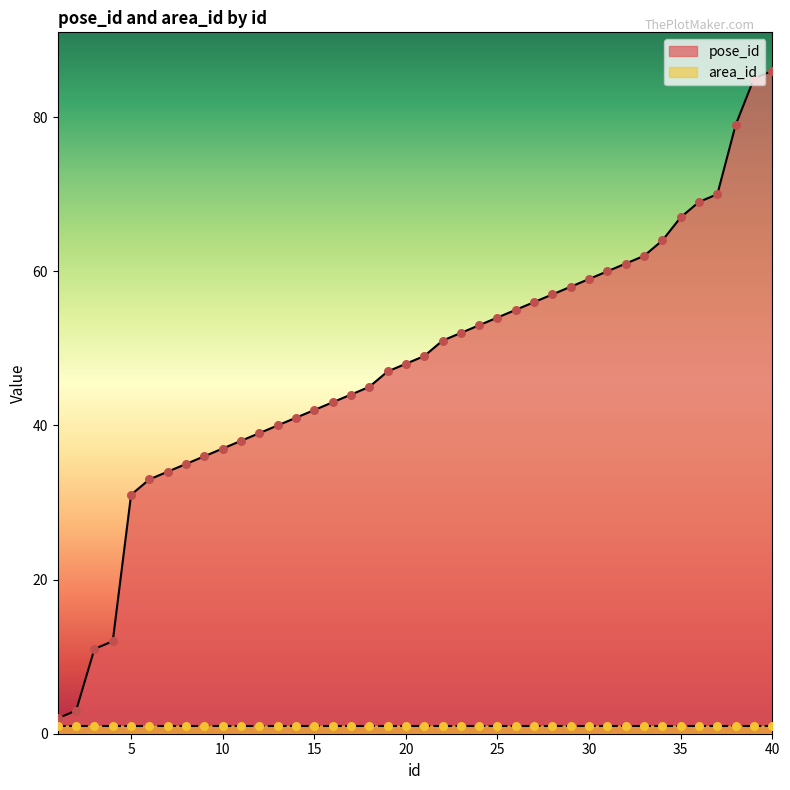

Which has a higher value, 10 or 16?

16